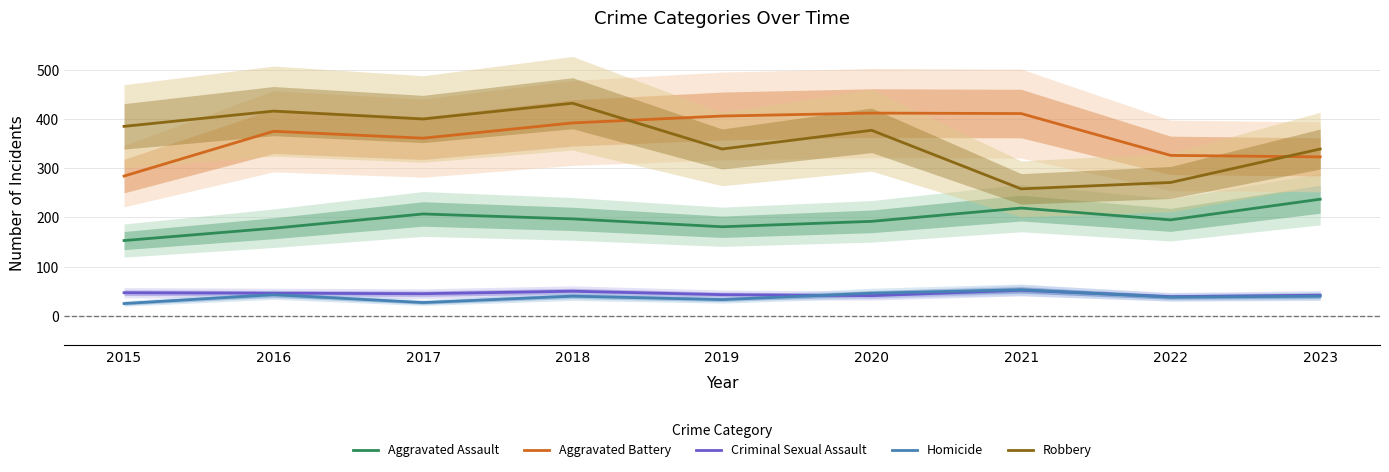

Reading left to right, list all the values displayed in this chart.

Aggravated Assault: 2015=153	2016=178	2017=207	2018=197	2019=181	2020=192	2021=219	2022=195	2023=237
Aggravated Battery: 2015=284	2016=375	2017=361	2018=392	2019=406	2020=412	2021=411	2022=326	2023=323
Criminal Sexual Assault: 2015=47	2016=46	2017=45	2018=50	2019=43	2020=41	2021=52	2022=39	2023=42
Homicide: 2015=25	2016=43	2017=27	2018=40	2019=33	2020=46	2021=53	2022=38	2023=40
Robbery: 2015=385	2016=416	2017=400	2018=432	2019=339	2020=377	2021=258	2022=271	2023=339